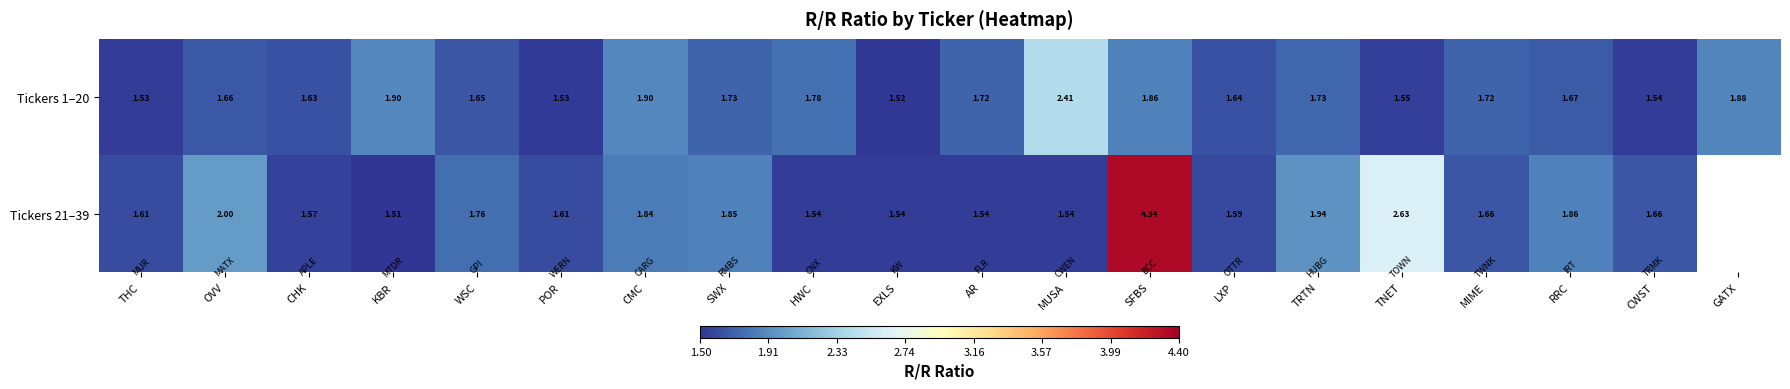

Is the value of Tickers 21–39 at EXLS greater than the value of Tickers 1–20 at SWX?

No